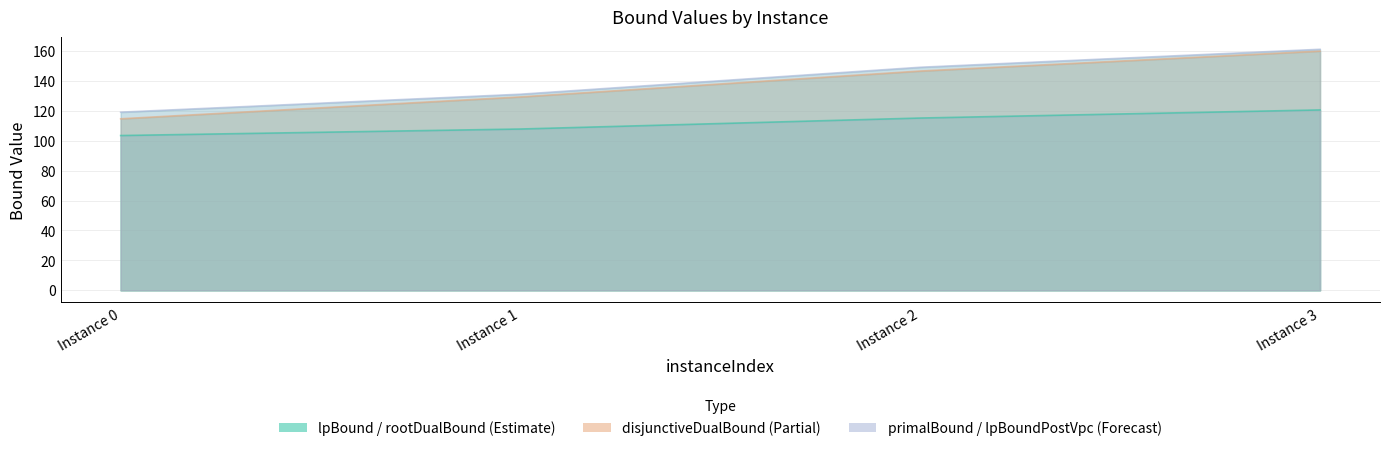

How many values in the lpBound series are below 115?

2